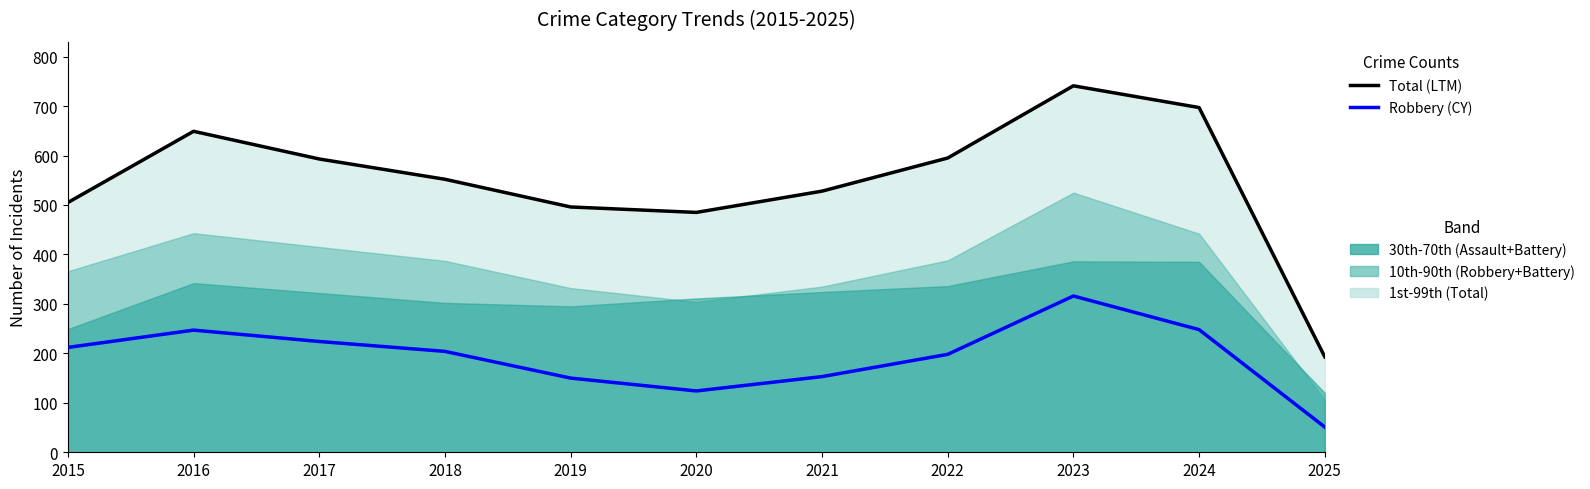

Does the chart have visible grid lines?

No